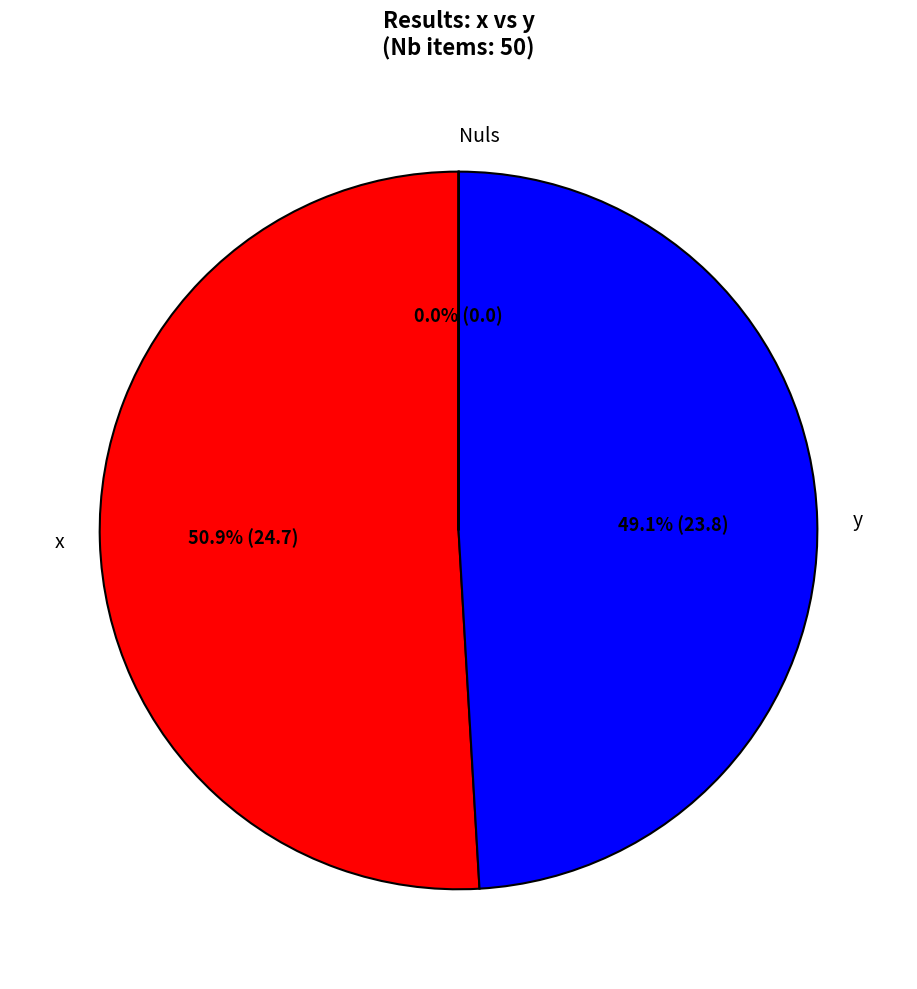

Which category has the biggest portion of the pie?

x